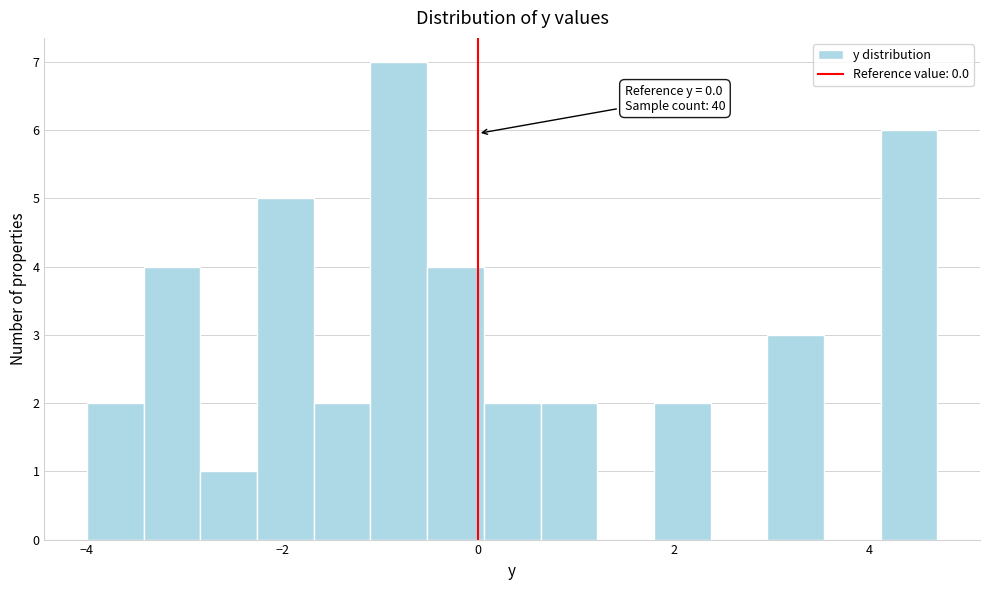

Around what value on the x-axis is the tallest bar? Give the approximate position of its centre, as read against the axis.

-0.8